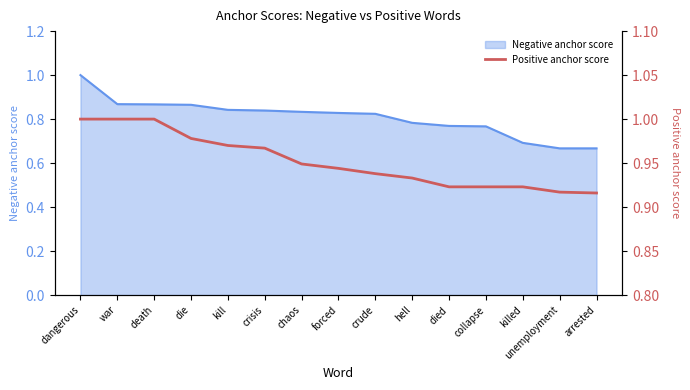

Does the chart have visible grid lines?

No